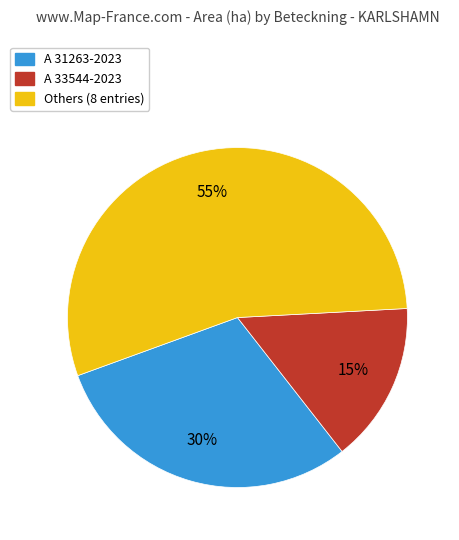

To the nearest percent, what is the average slice percentage?

33%